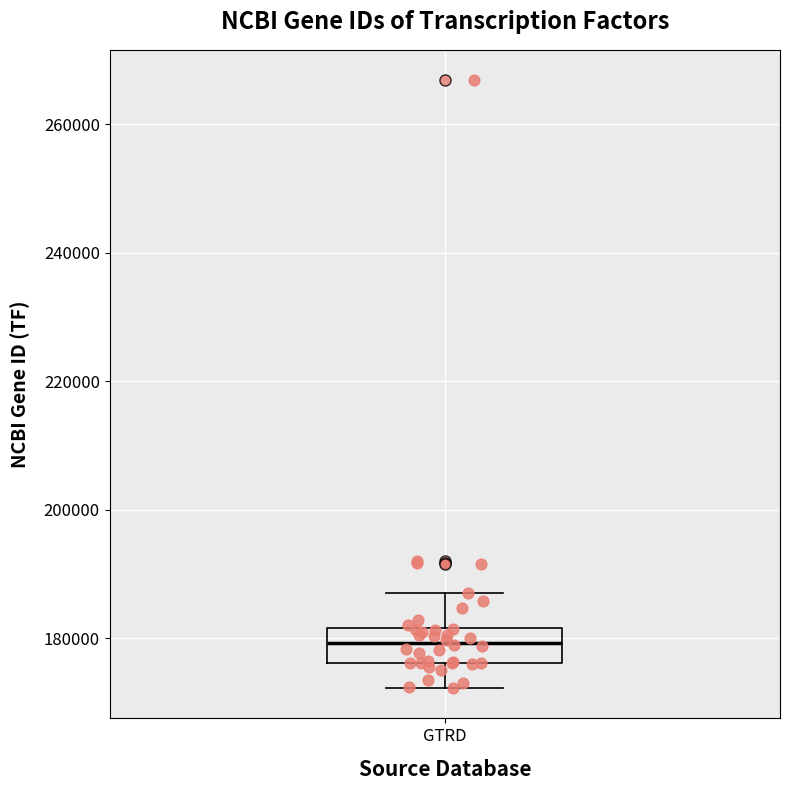

Read this box plot against the y-axis: the position of the median line, the range covered by the box, and the ends of both whiskers. The values are not printed on the chart, so give them approximately, as read against the axis.

median 180000, box 176000 to 182000, whiskers 172000 to 188000